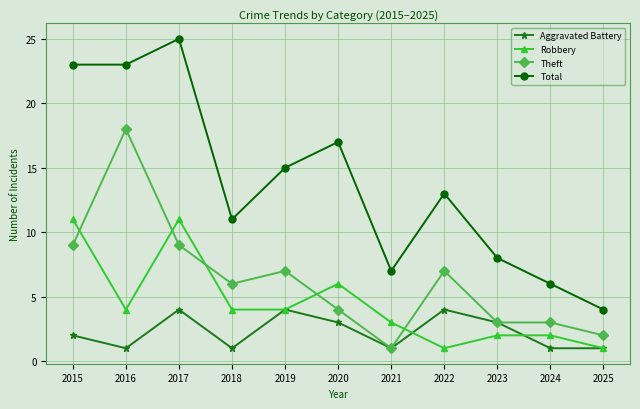

What is the value of the Aggravated Battery point at the 5th from the left?

4